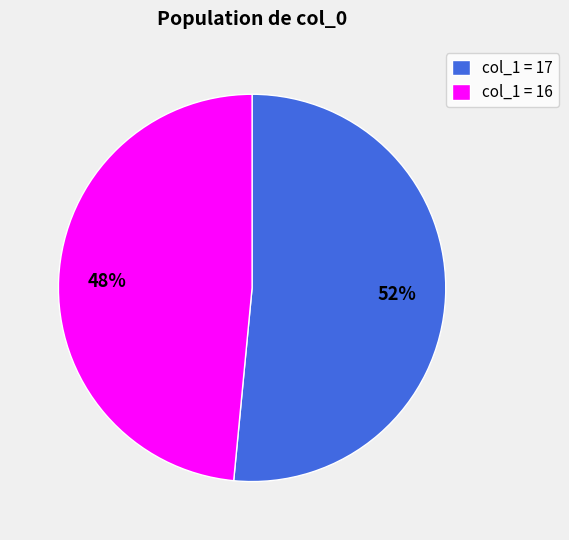

What is the ratio of the value at col_1 = 17 to the value at col_1 = 16?

1.1